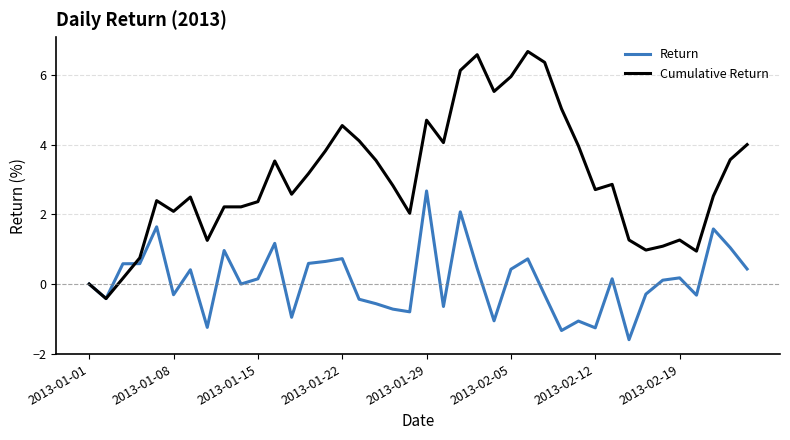

True or false: Cumulative Return and Return cross at least once.

True